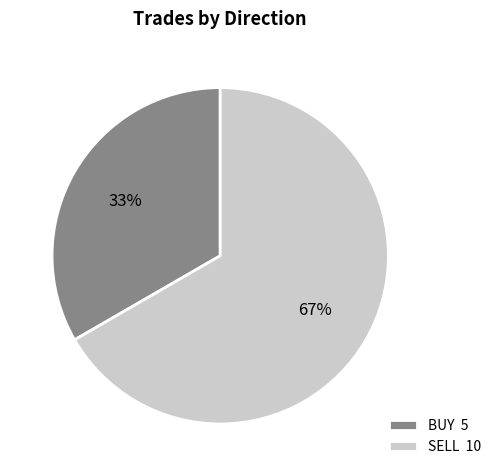

To the nearest percent, what percentage of the pie is SELL?

67%